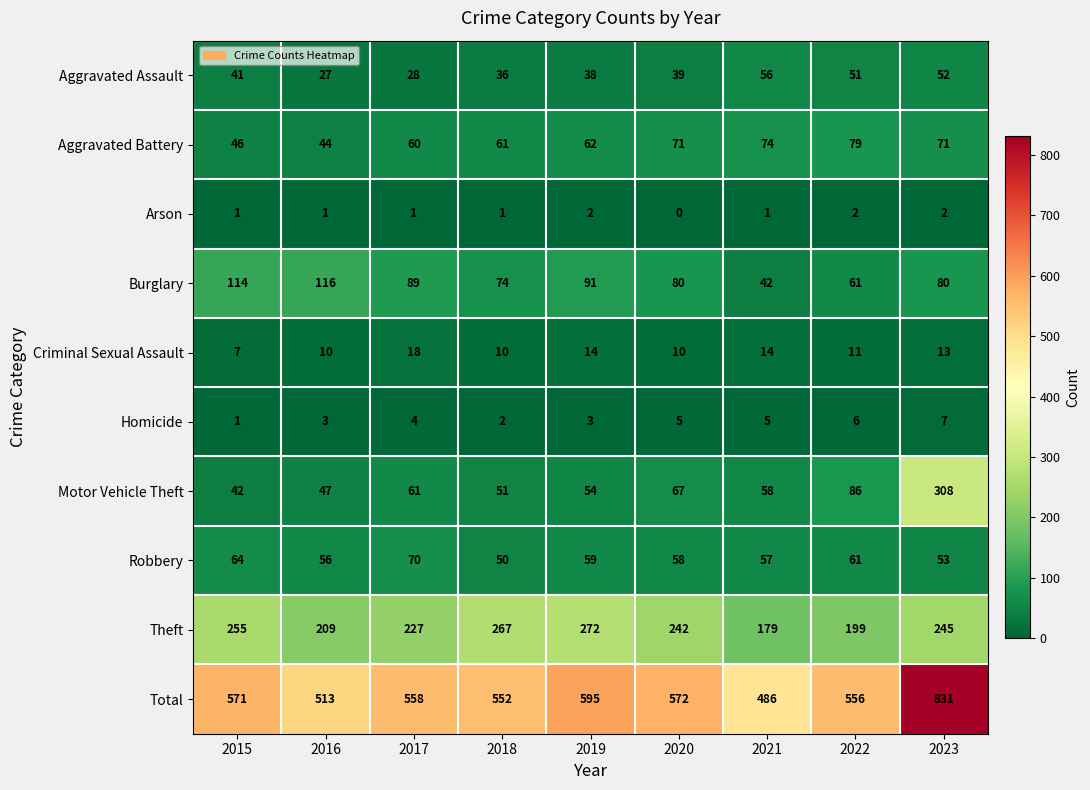

At how many categories does at least one series exceed 181?

9